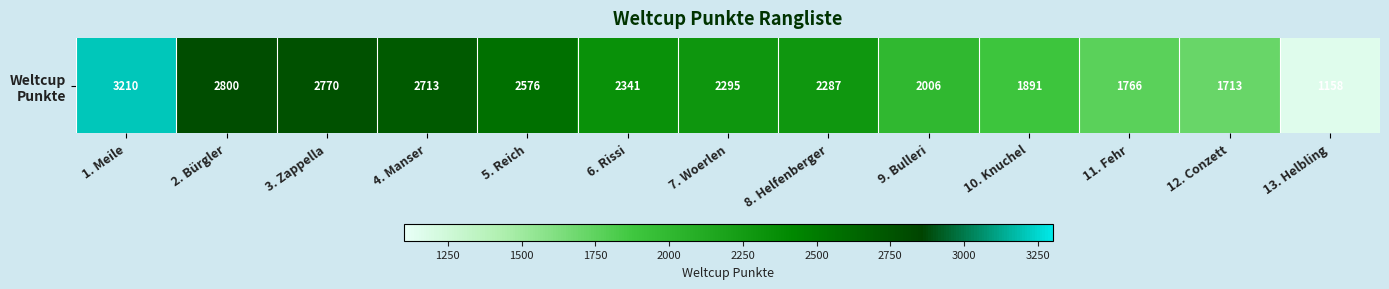

What is the change in value from 4. Manser to 5. Reich?

-137